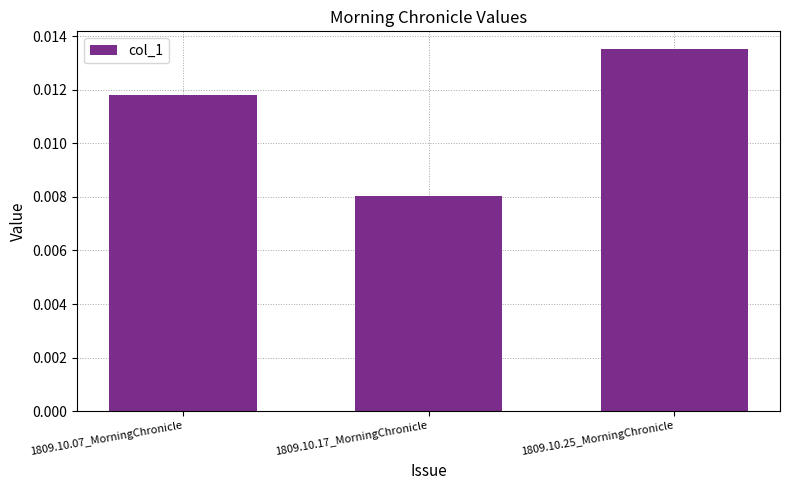

Are the bars grouped side by side (vs. stacked)?

No